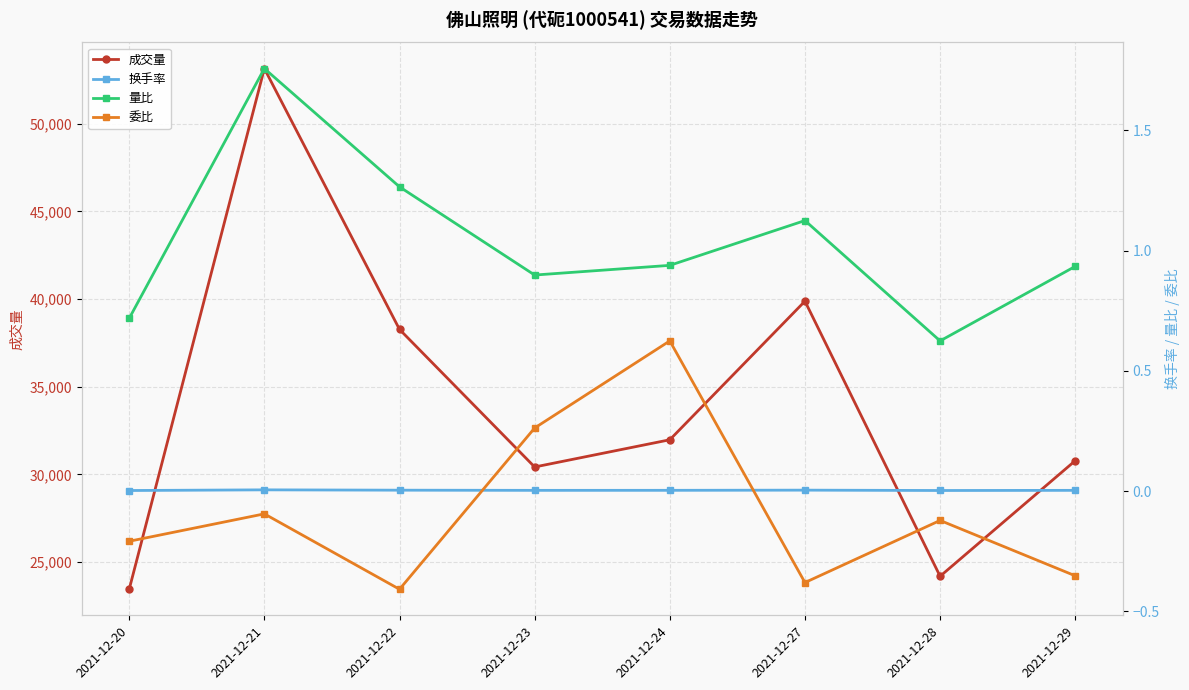

At which category does 量比 reach its first local valley?

2021-12-23